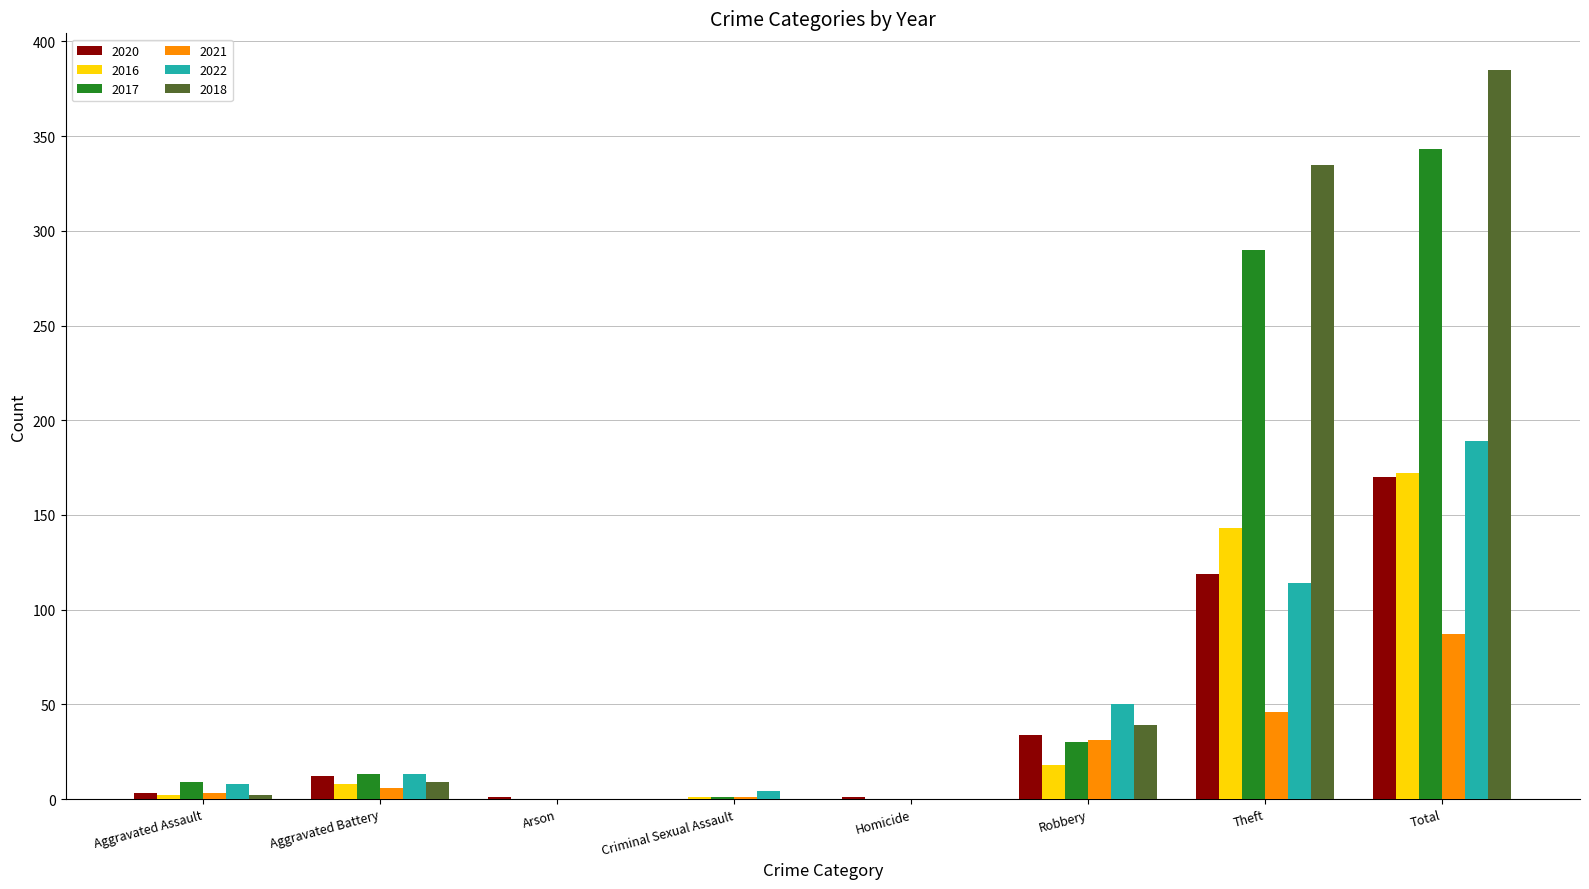

At which category is the sum across all series the highest?

Total